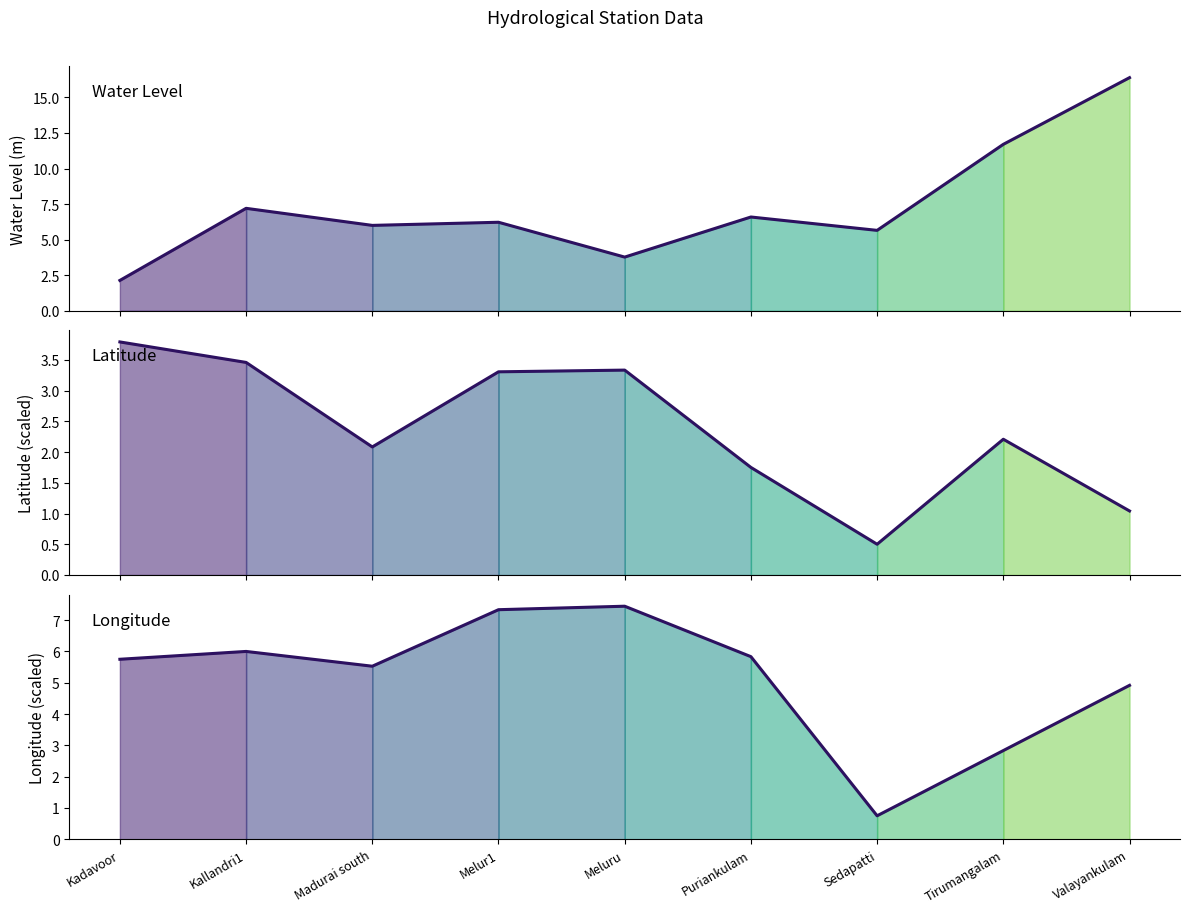

Which category has the highest value in the long (scaled) line series?

Meluru